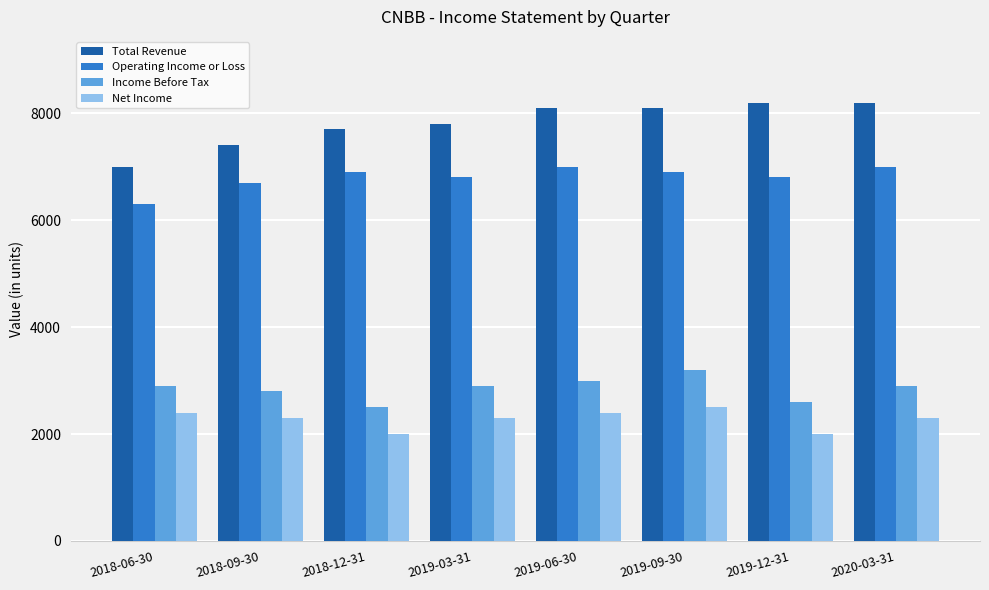

Which series has the largest total across all categories?

Total Revenue